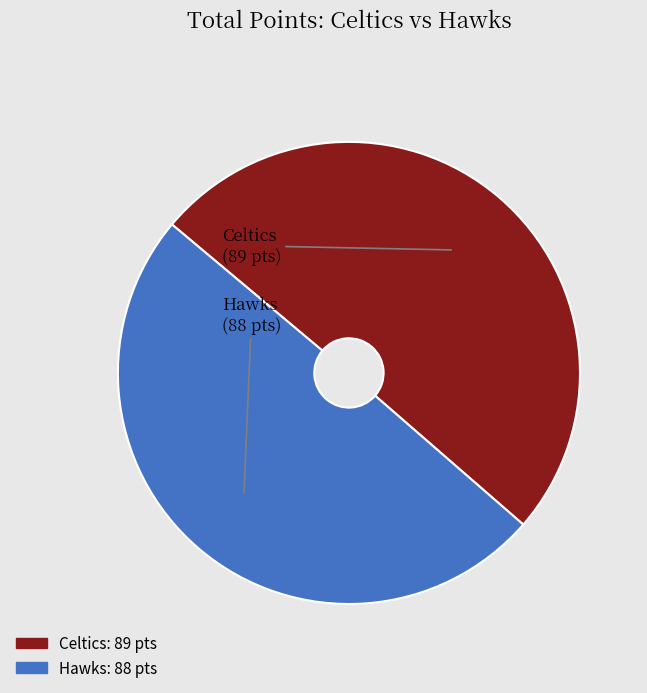

How many slices are in this pie chart?

2